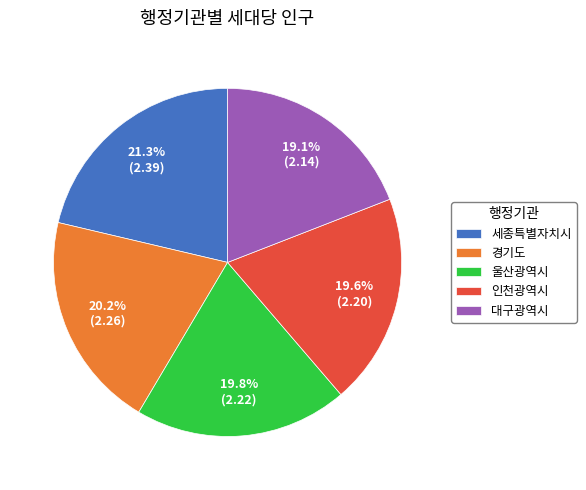

Between 대구광역시 and 세종특별자치시, which is larger?

세종특별자치시